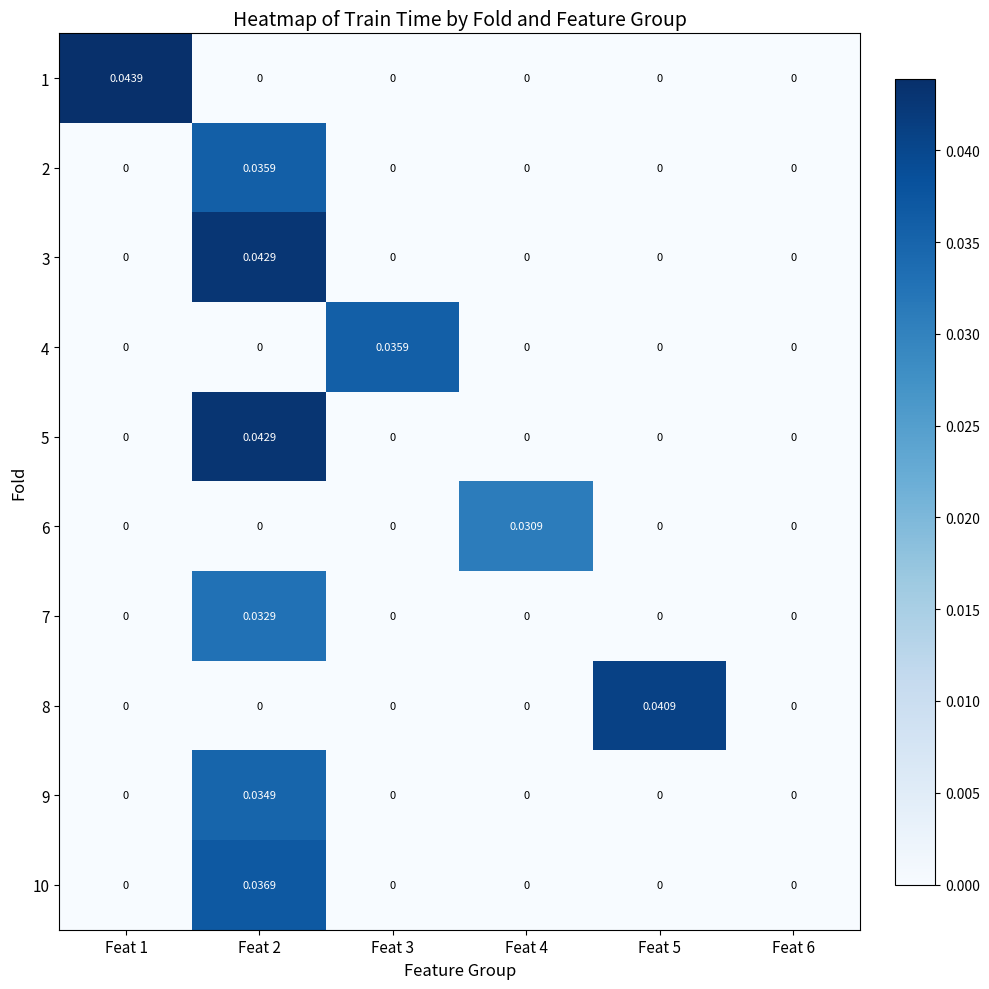

Count the number of categories in the chart.

6